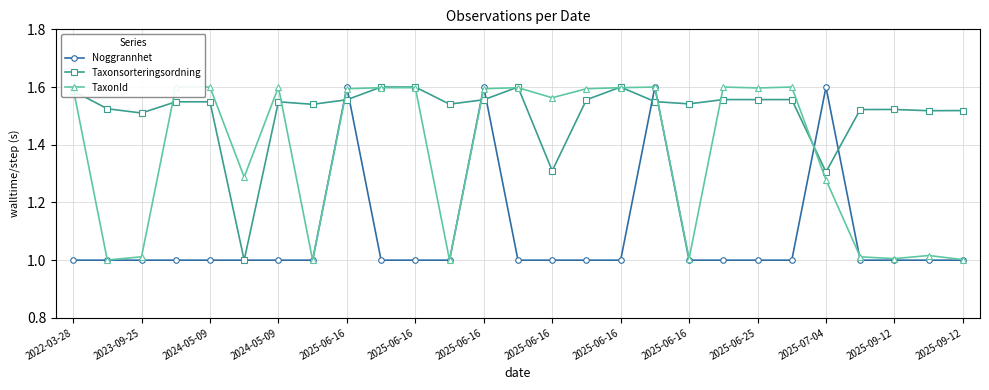

Rank the series by their average value, from highest to lowest.

Taxonsorteringsordning, TaxonId, Noggrannhet